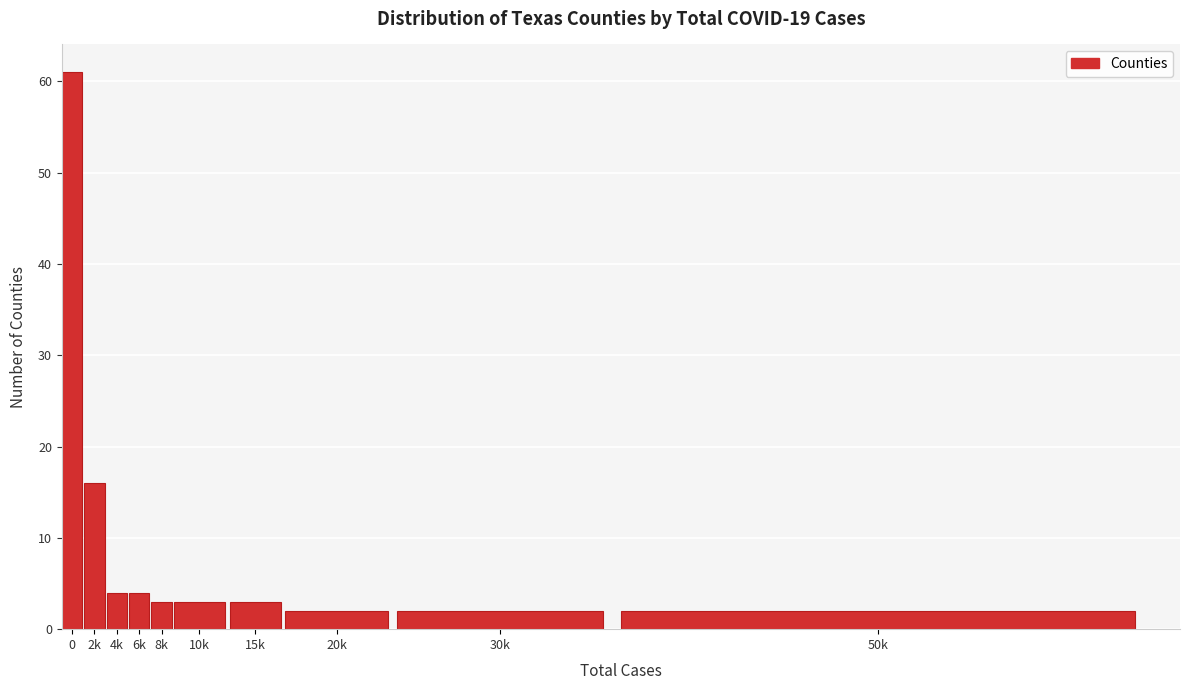

Reading right to left, extract all data points from this chart.

2	2	2	3	3	3	4	4	16	61